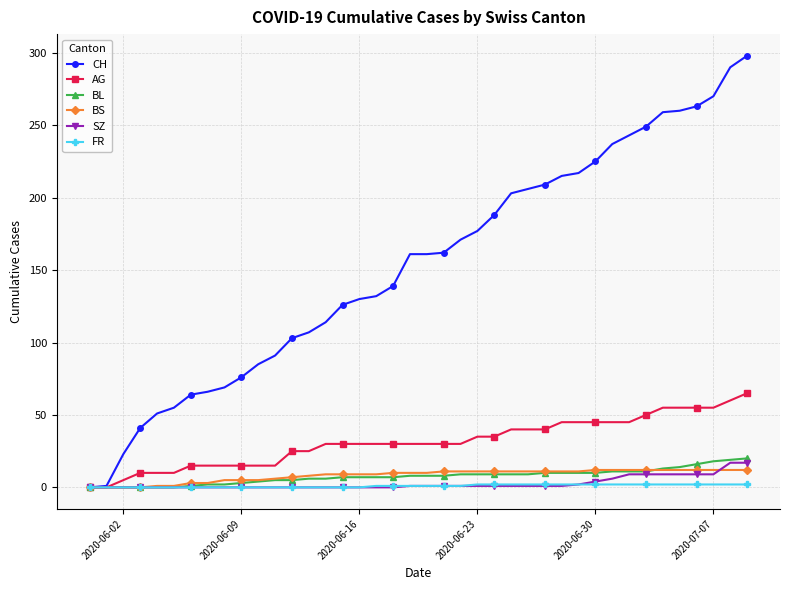

Which series has the largest total across all categories?

CH